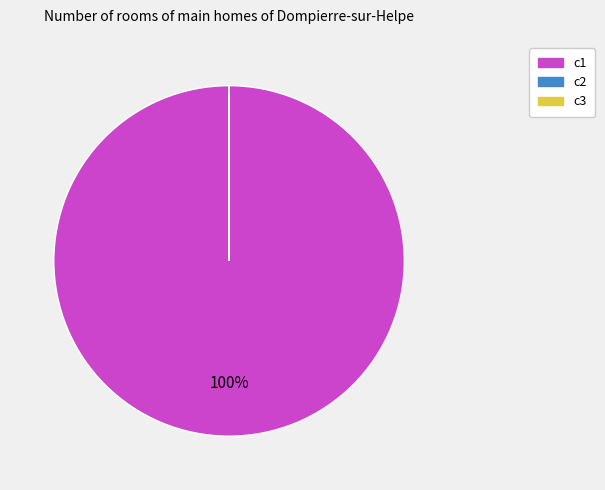

Is there any slice that represents more than half of the pie?

Yes